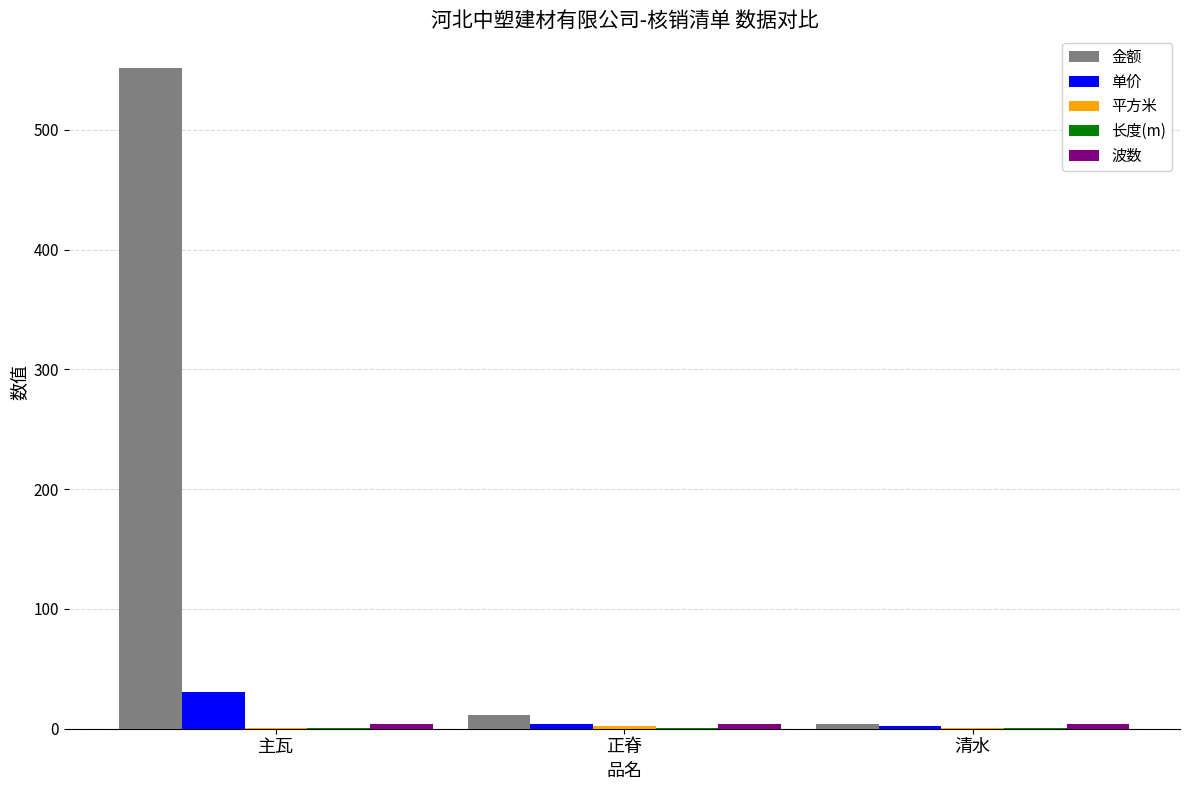

True or false: 金额 has a value of 3.7 at 清水.

True